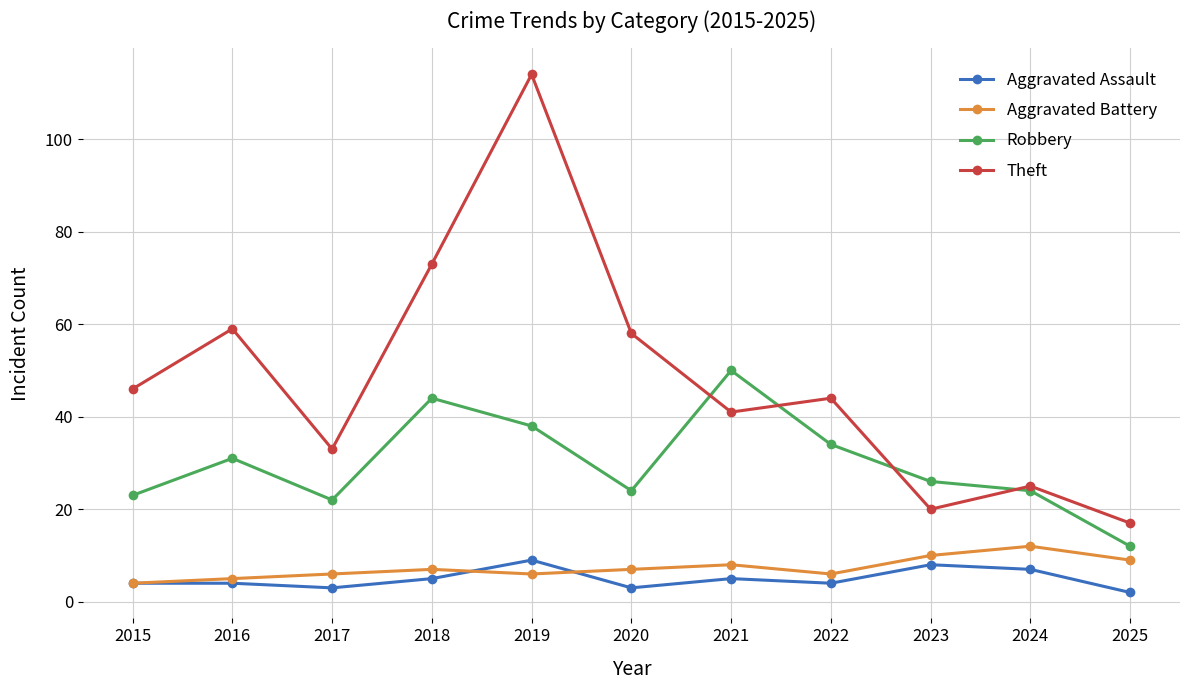

True or false: Aggravated Battery has more than 2 points higher than both neighbors.

True